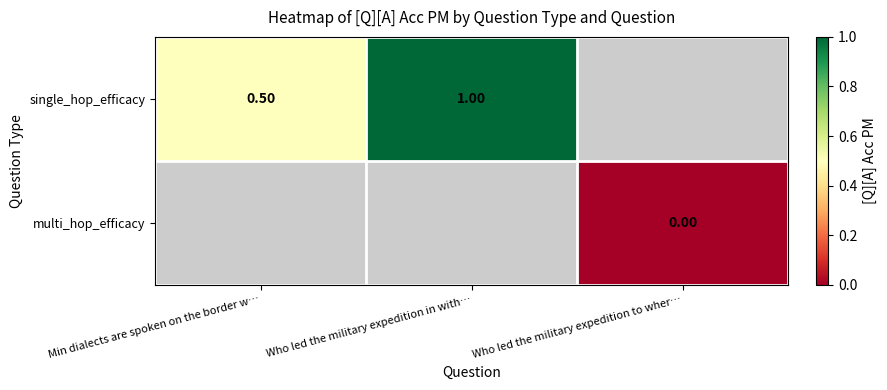

What is the difference between the single_hop_efficacy values at Who led the military expedition in with… and Min dialects are spoken on the border w…?

0.5